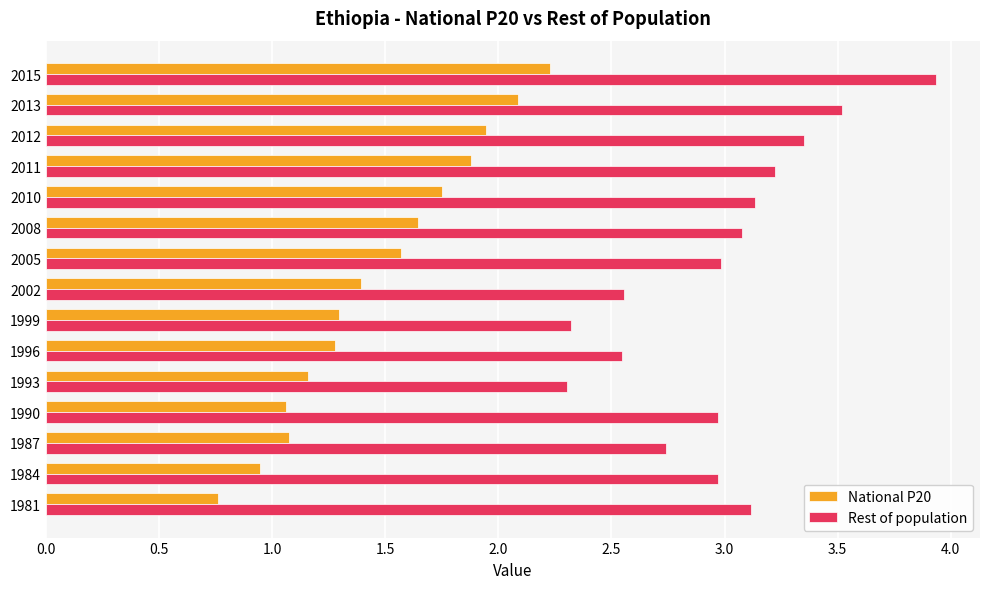

Which series has the widest spread of values?

Rest of population